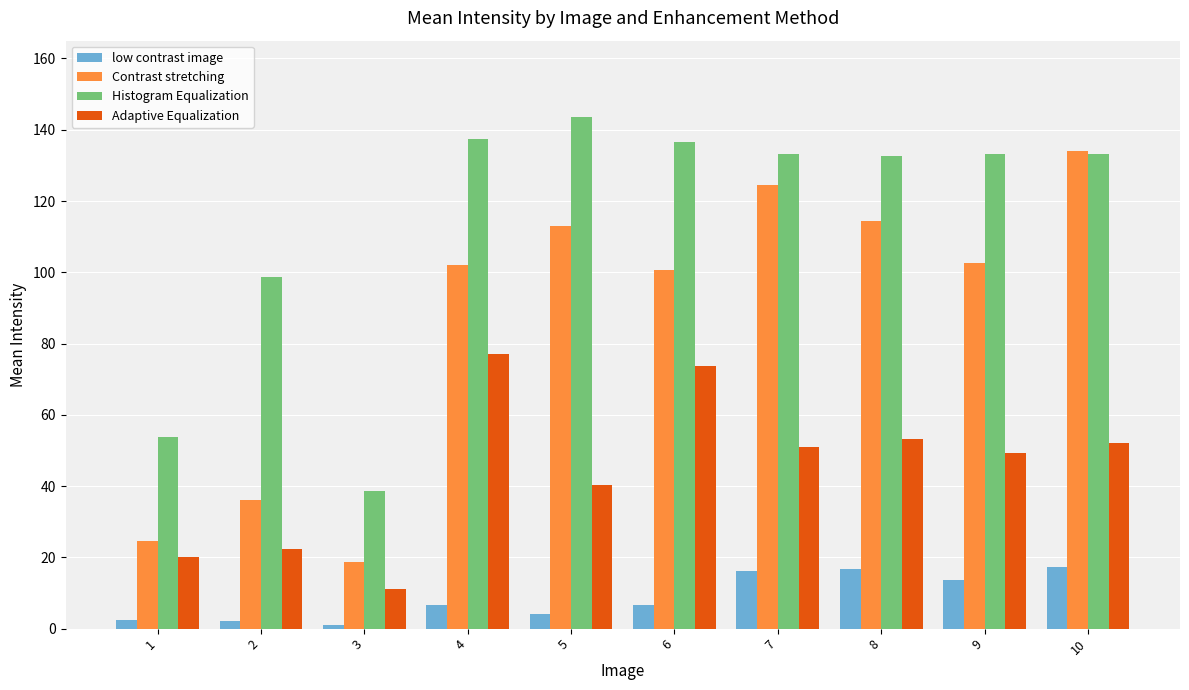

Which series changed the most between 1 and 6?

Histogram Equalization